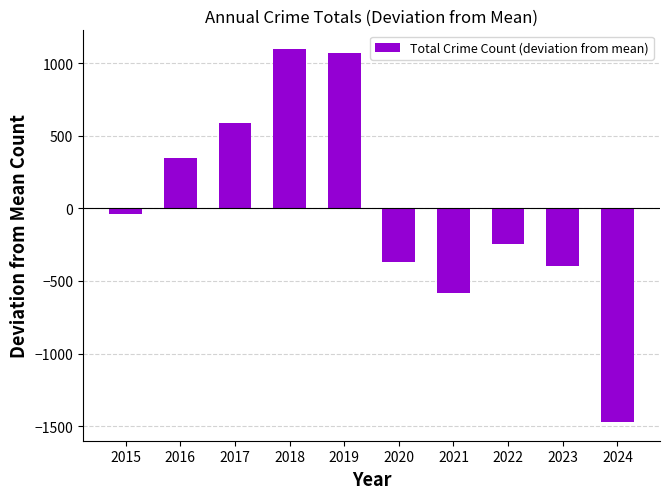

What is the change in value from 2015 to 2017?

+624.0